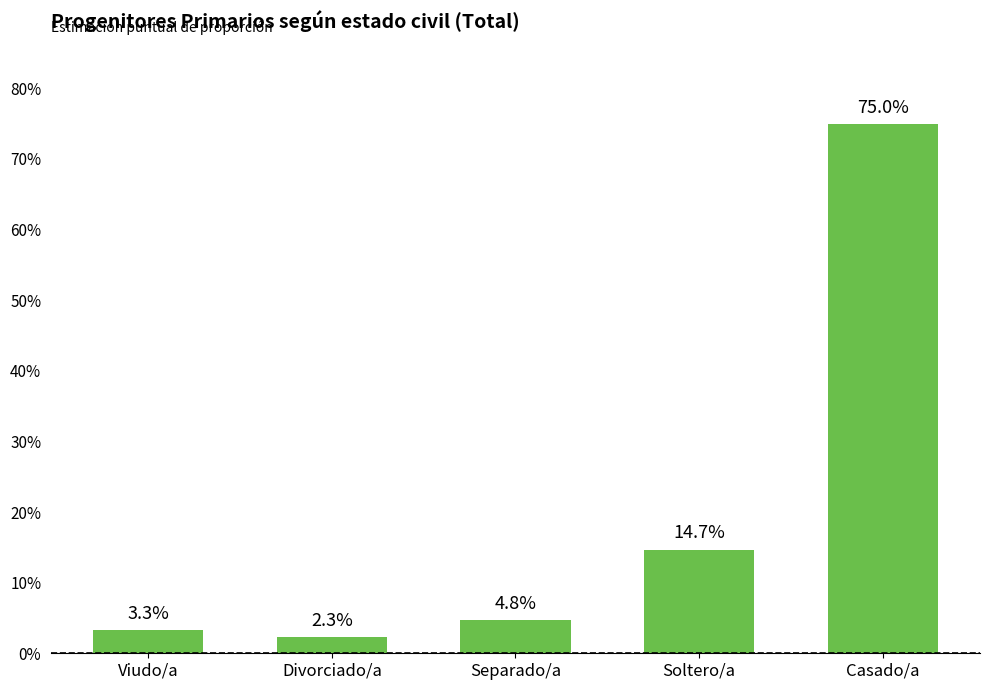

What is the difference between the second highest and second lowest values?

0.1